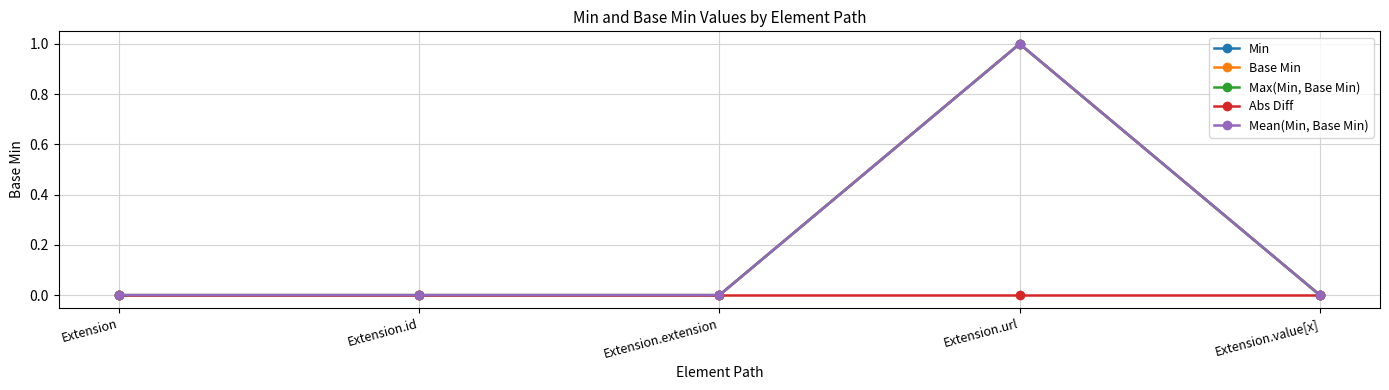

How many distinct data groups are displayed?

5